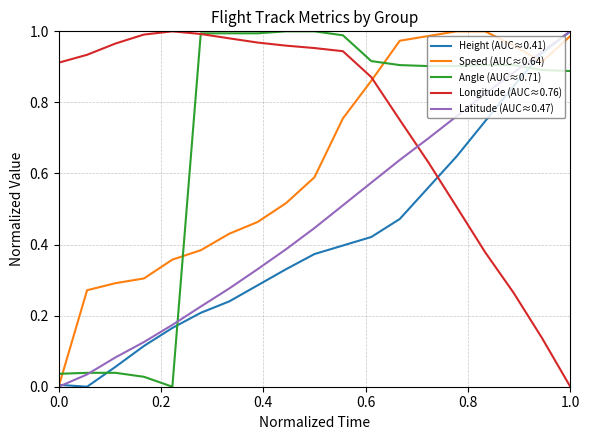

Which series ends up on top after the final intersection of Angle (AUC≈0.71) and Height (AUC≈0.41)?

Height (AUC≈0.41)